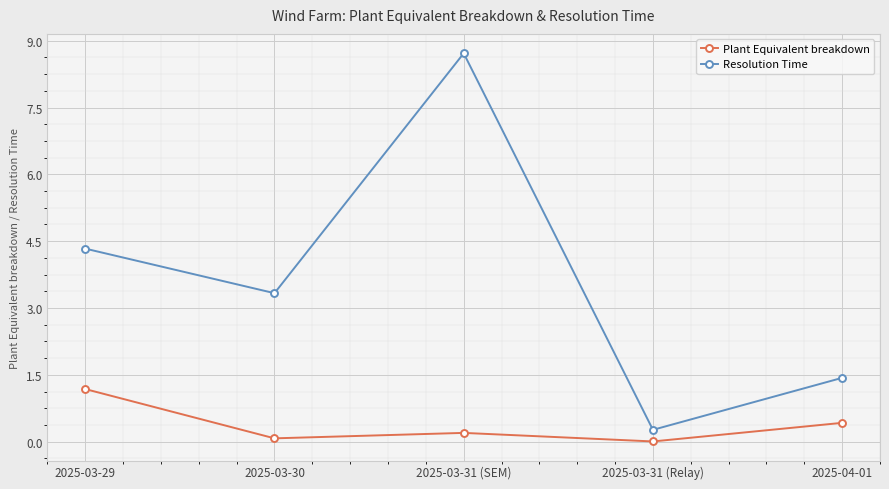

True or false: Plant Equivalent breakdown and Resolution Time intersect in this chart.

False